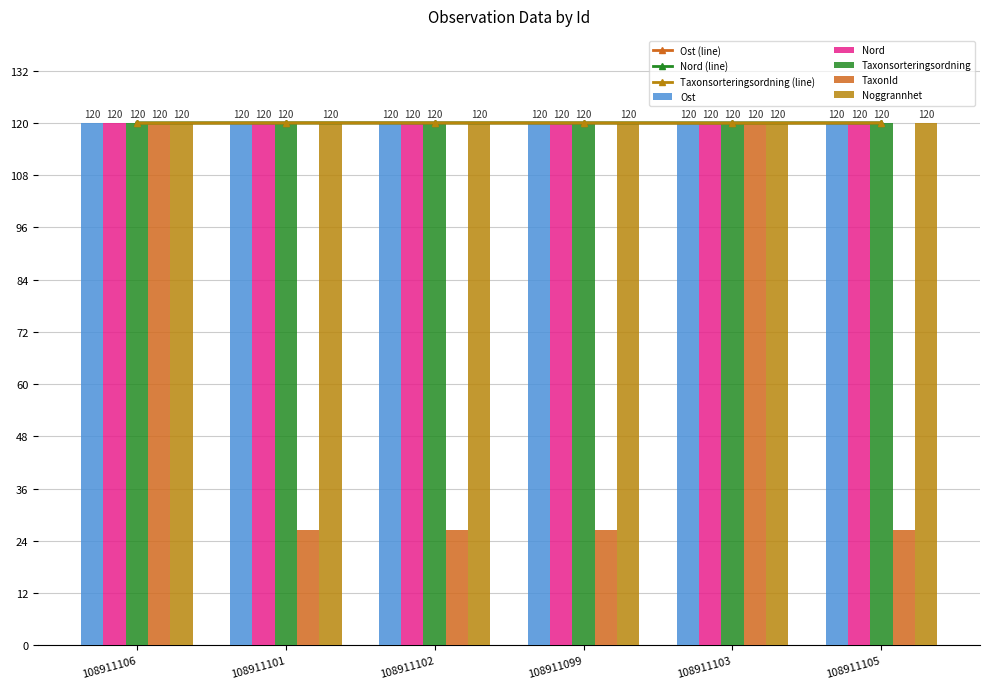

What is the average value of the Noggrannhet series?

120.0